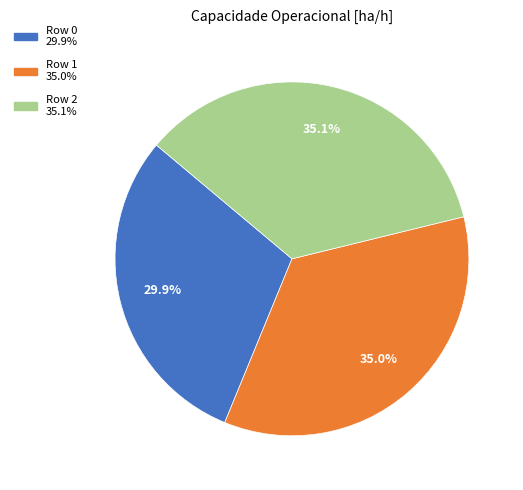

Does Row 2 account for over 50% of the chart?

No